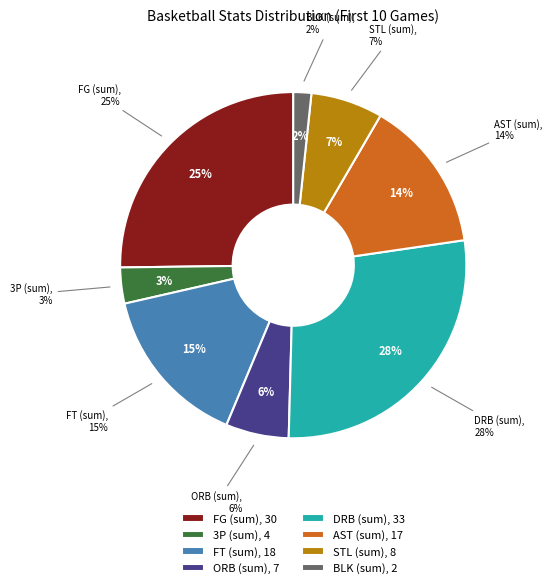

How many slices are in this pie chart?

8